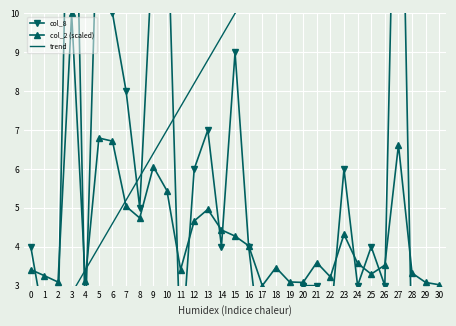

Reading left to right, transcribe all the data shown in this chart.

col_8: 4.0	2.0	2.0	19.0	2.0	14.0	10.0	8.0	5.0	12.0	13.0	1.0	6.0	7.0	4.0	9.0	4.0	1.0	2.0	1.0	3.0	3.0	2.0	6.0	3.0	4.0	3.0	19.0	1.0	1.0	1.0
col_2 (scaled): 3.4	3.3	3.1	10.0	3.1	6.8	6.7	5.0	4.7	6.1	5.4	3.4	4.7	5.0	4.4	4.3	4.0	3.0	3.5	3.1	3.1	3.6	3.2	4.3	3.6	3.3	3.5	6.6	3.3	3.1	3.0
trend: 1.0	1.6	2.2	2.8	3.4	4.0	4.6	5.2	5.8	6.4	7.0	7.6	8.2	8.8	9.4	10.0	10.6	11.2	11.8	12.4	13.0	13.6	14.2	14.8	15.4	16.0	16.6	17.2	17.8	18.4	19.0